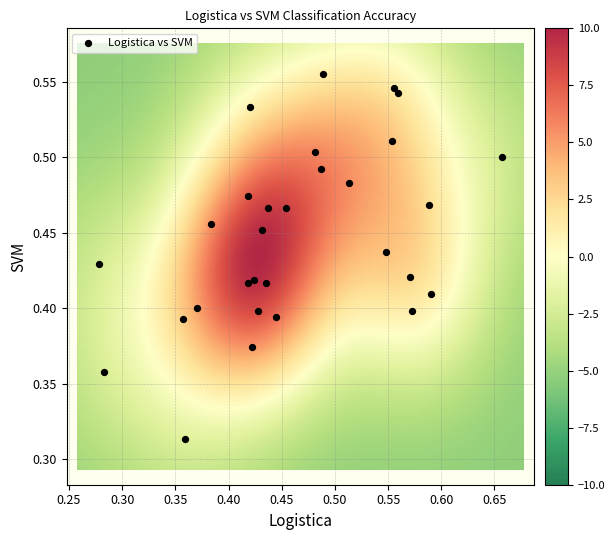

How many data points are displayed?

30